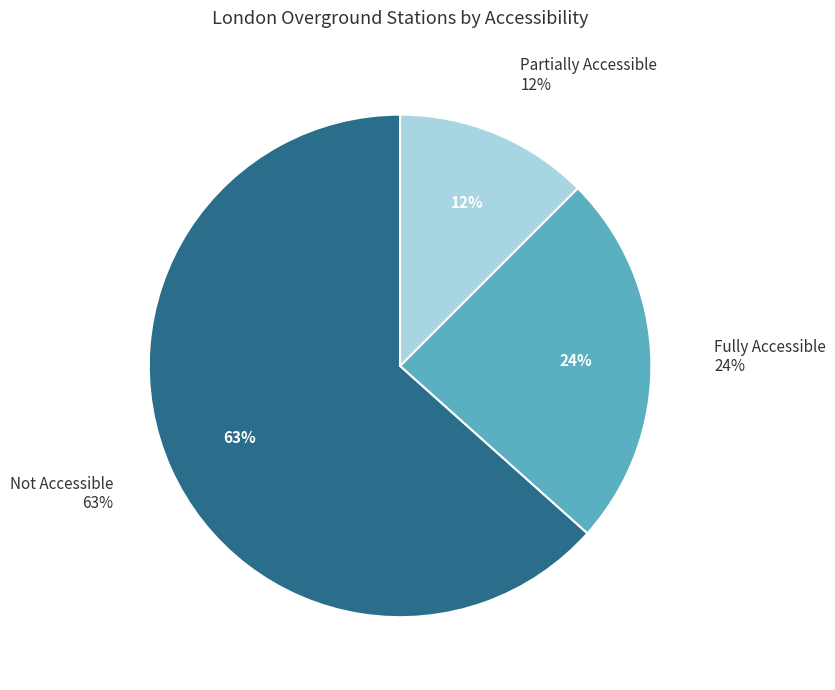

Does Fully Accessible account for over 50% of the chart?

No